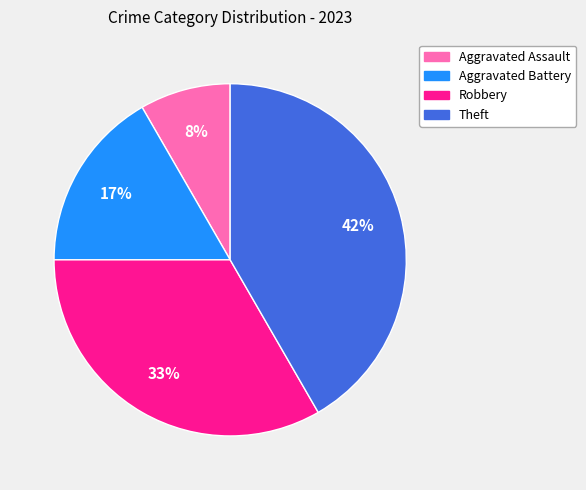

To the nearest percent, what is the difference between the Aggravated Battery and Theft slice percentages?

25%